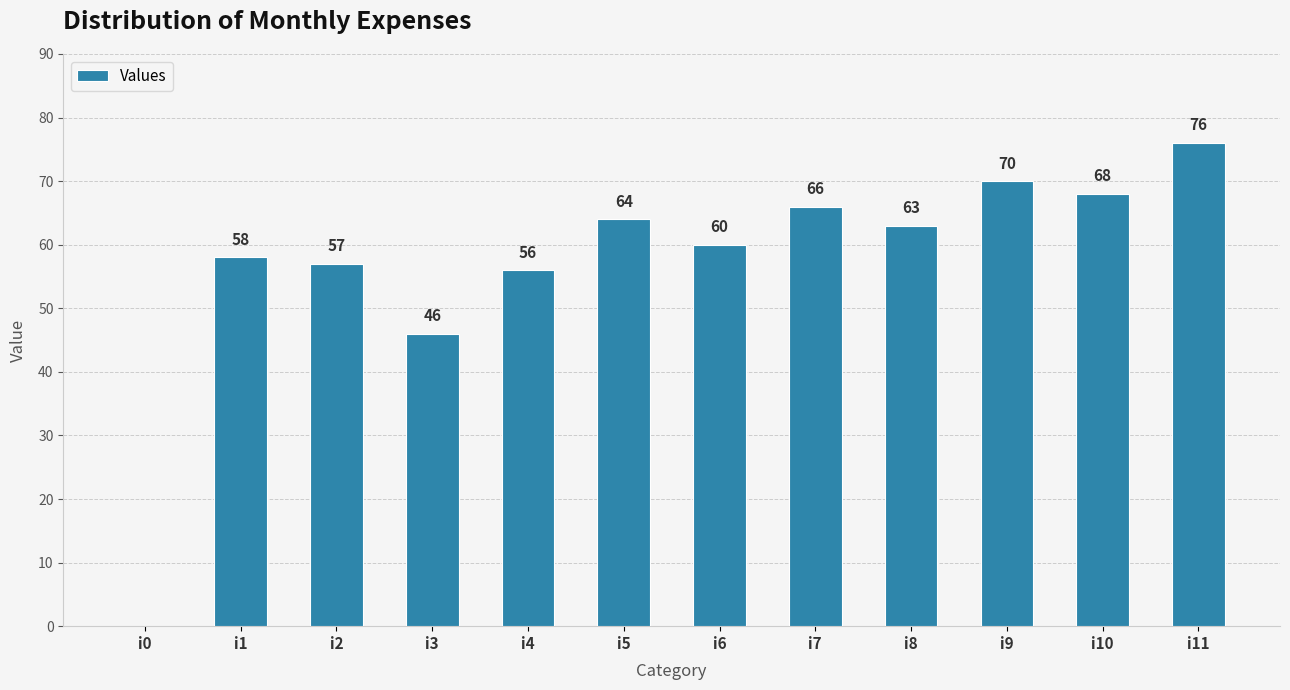

Where is the data nearest to the value 38?

i3